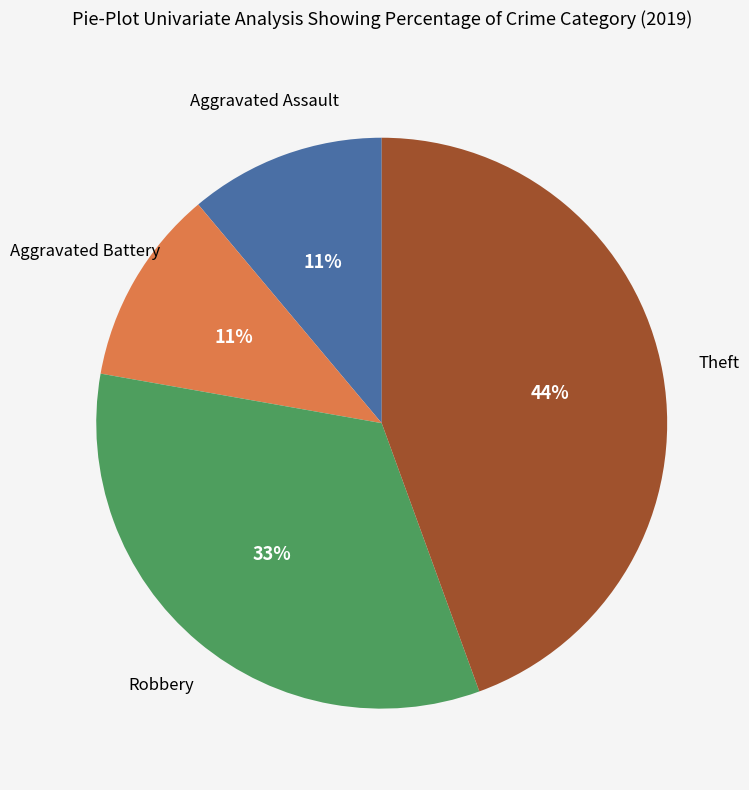

Is there a majority slice in this chart?

No